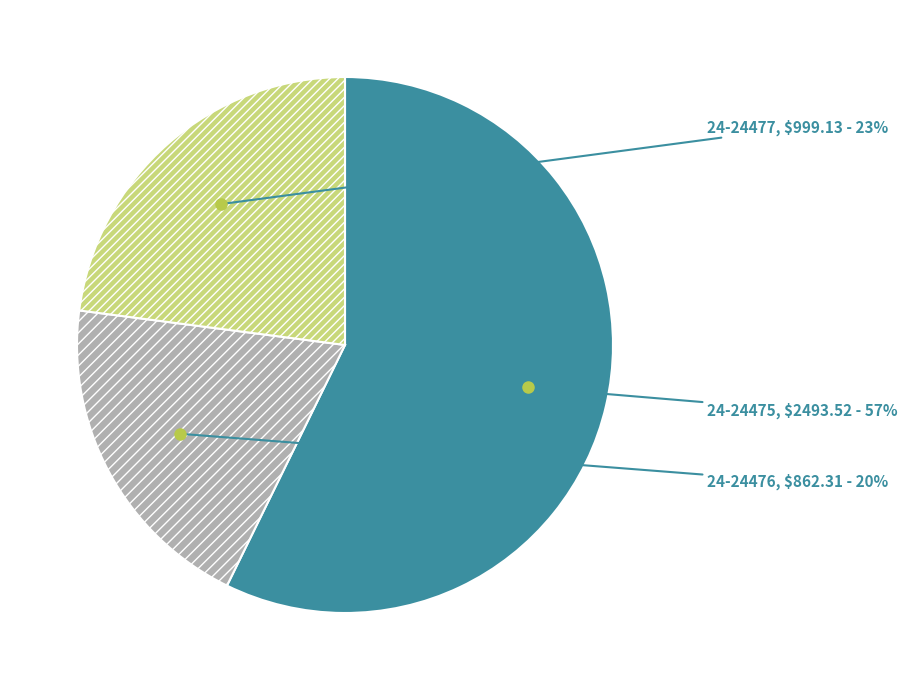

Does 24-24475 account for over 50% of the chart?

Yes